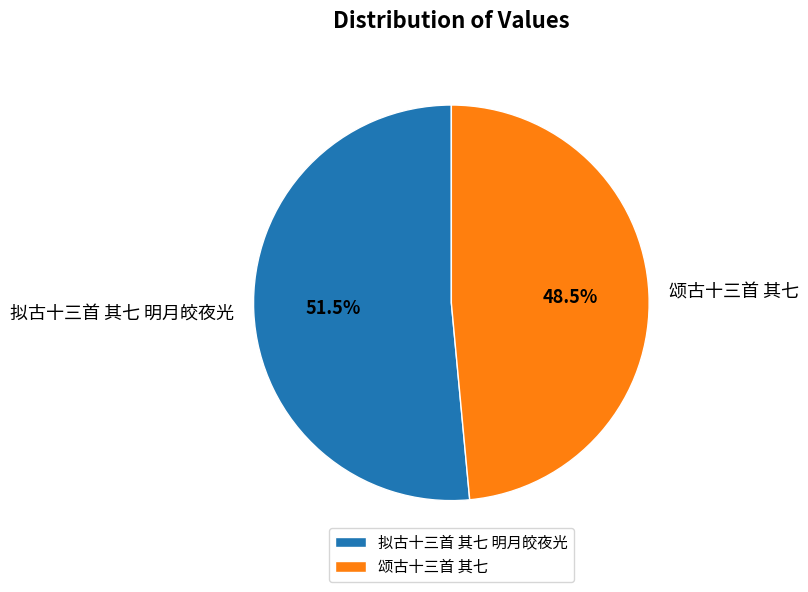

True or false: 颂古十三首 其七 accounts for 39% of the total.

False